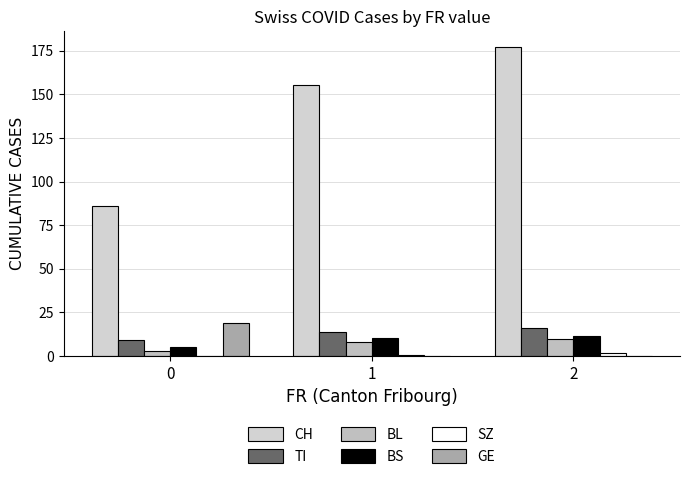

At which category is the sum across all series the highest?

2